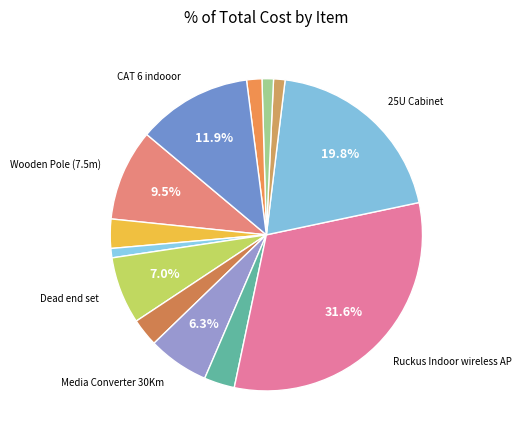

Which category has the biggest portion of the pie?

Ruckus Indoor wireless AP